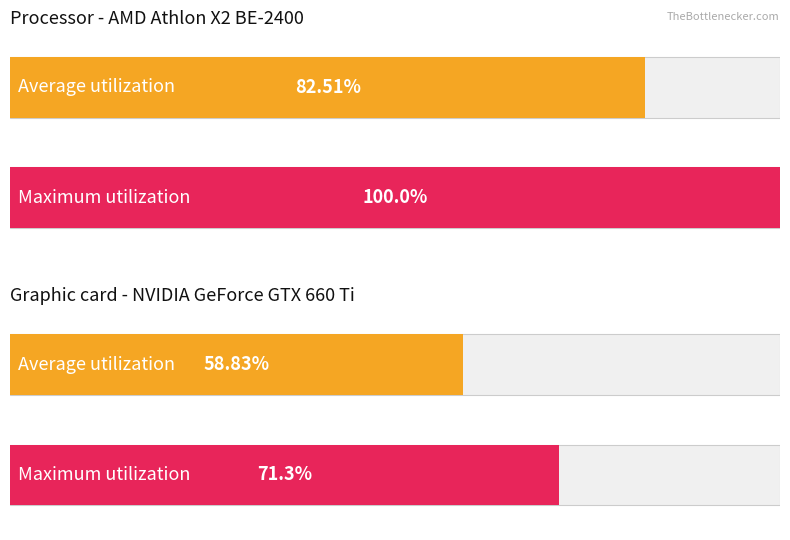

The Maximum utilization series shows 350516.5 at L2C.raw. True or false?

False